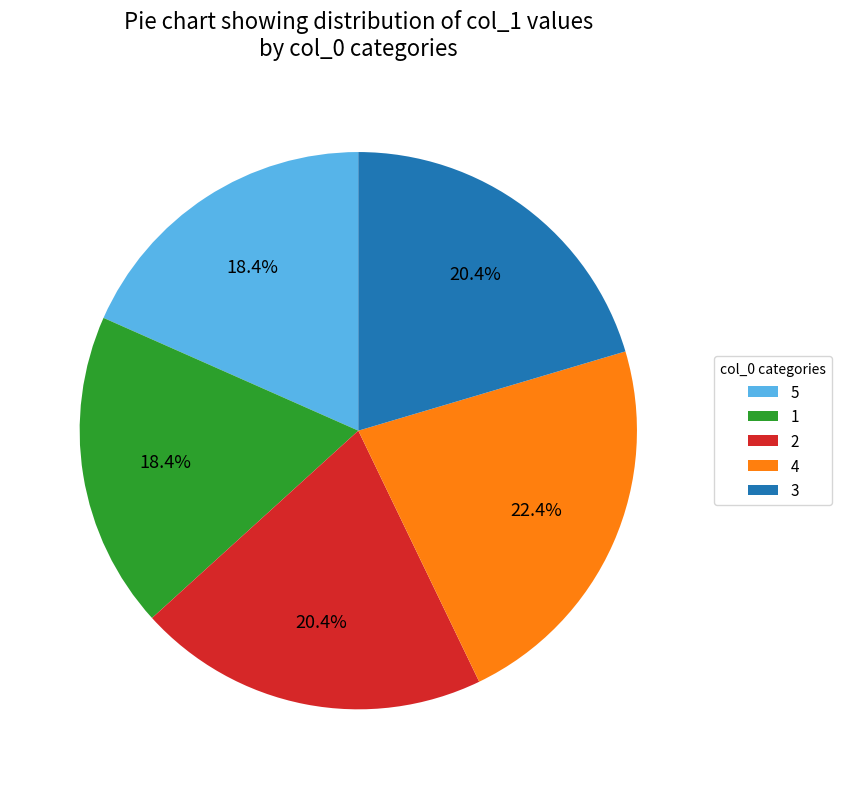

Approximately how many times larger is the value at 1 compared to 2?

0.9